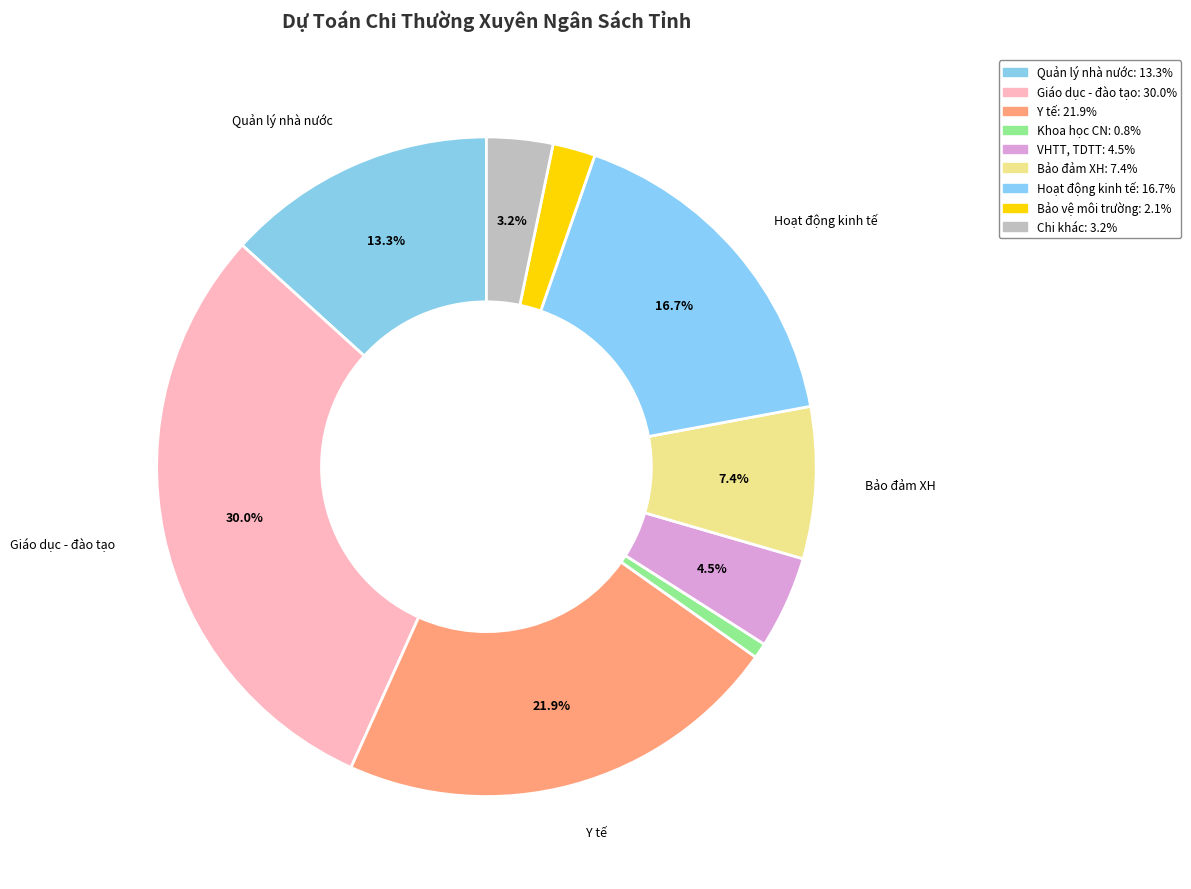

Is there a majority slice in this chart?

No